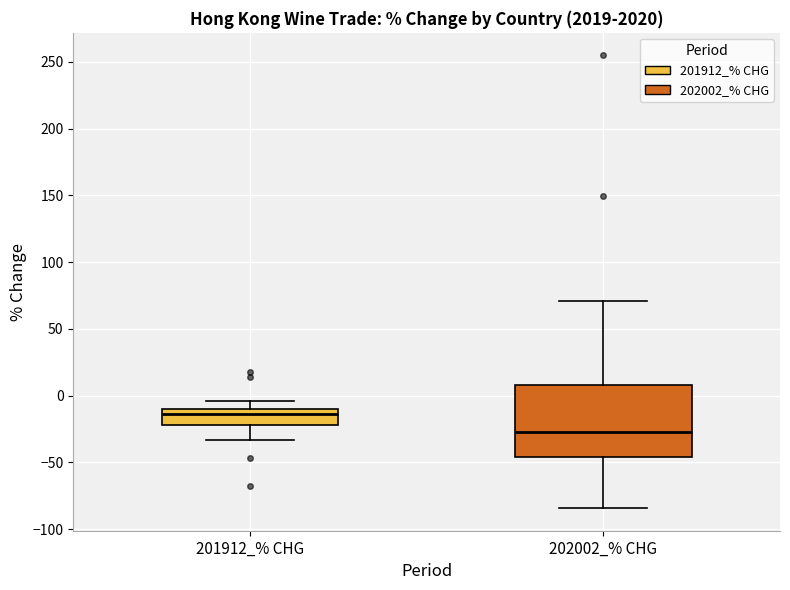

Reading left to right, read every box against the y-axis: the position of its median line, the range the box covers, and the ends of its whiskers. The values are not printed on the chart, so give them approximately, as read against the axis.

201912_% CHG: median -15, box -20 to -10, whiskers -35 to -5
202002_% CHG: median -25, box -45 to 10, whiskers -85 to 70